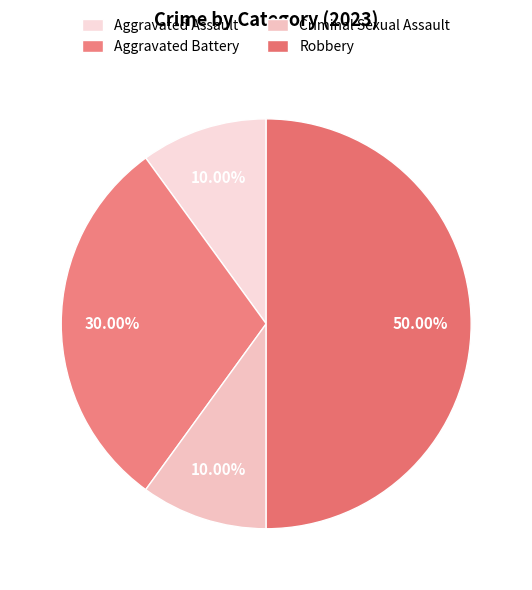

What is the ratio of the value at Aggravated Battery to the value at Aggravated Assault?

3.0